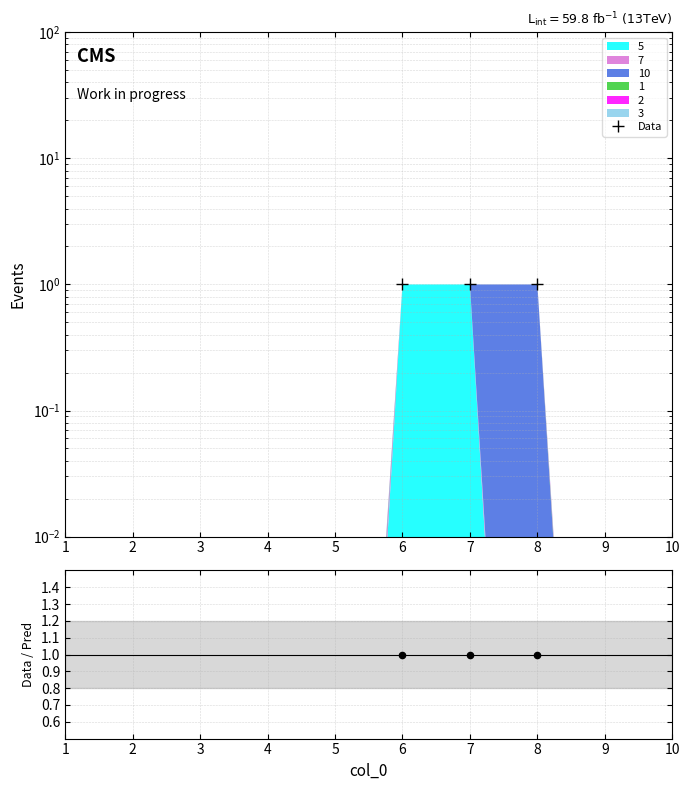

Which series contains the highest Y value?

Data